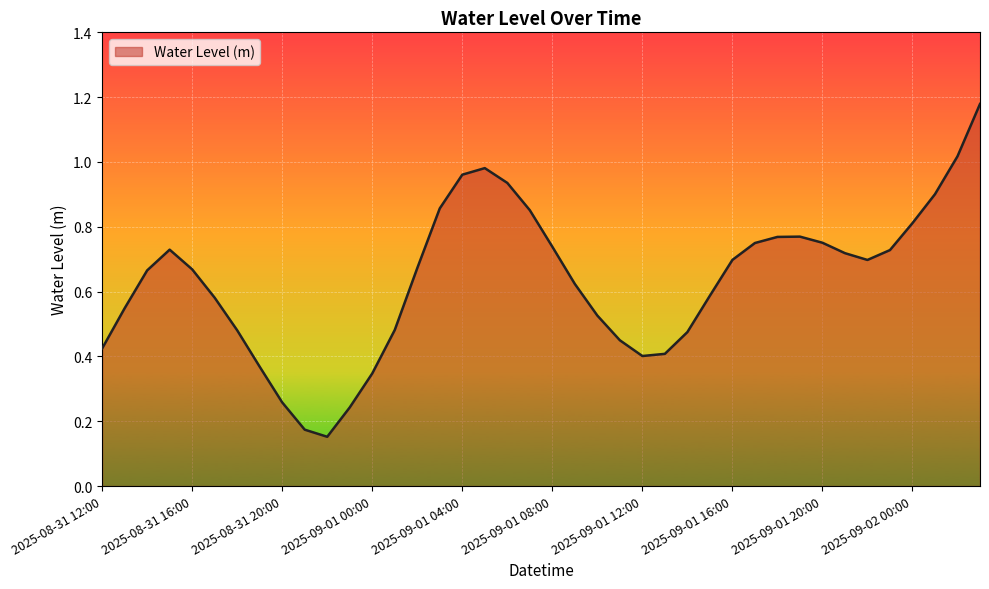

True or false: the data shows 0.8 at 2025-09-02 00:00.

True